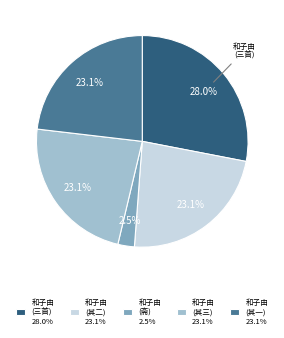

Which slice is the smallest?

和子由 (斋) 2.5%